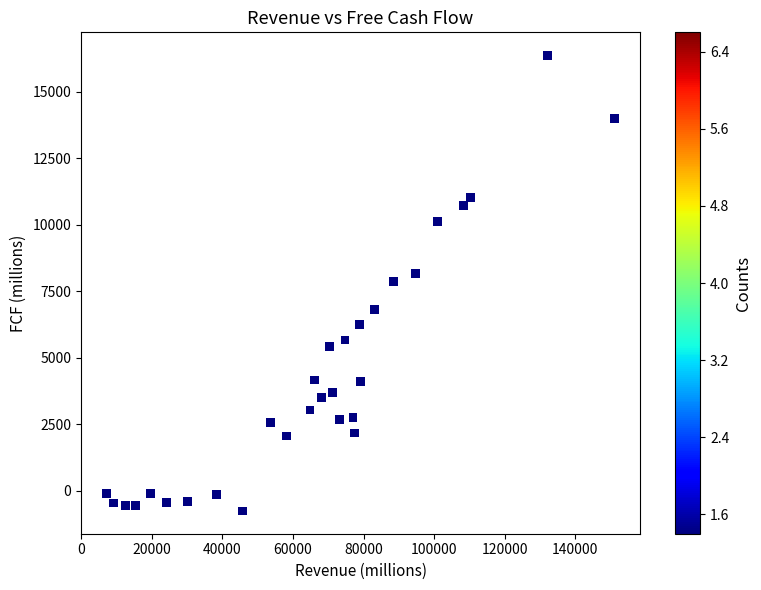

What is the range of Y values (max minus min)?

17138.0